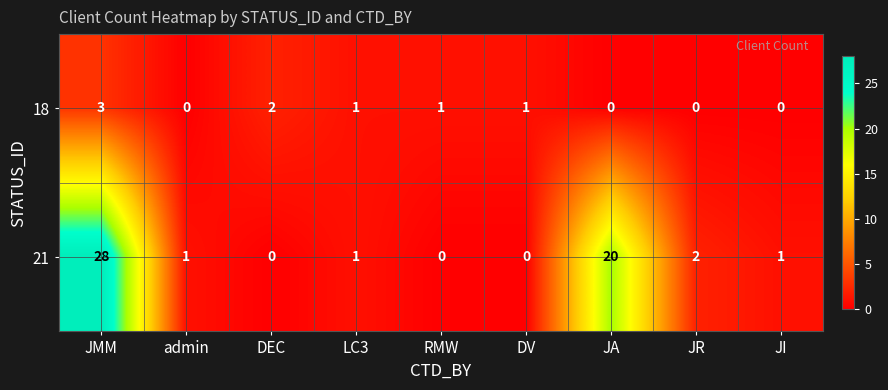

Which series has the largest range (max minus min)?

21